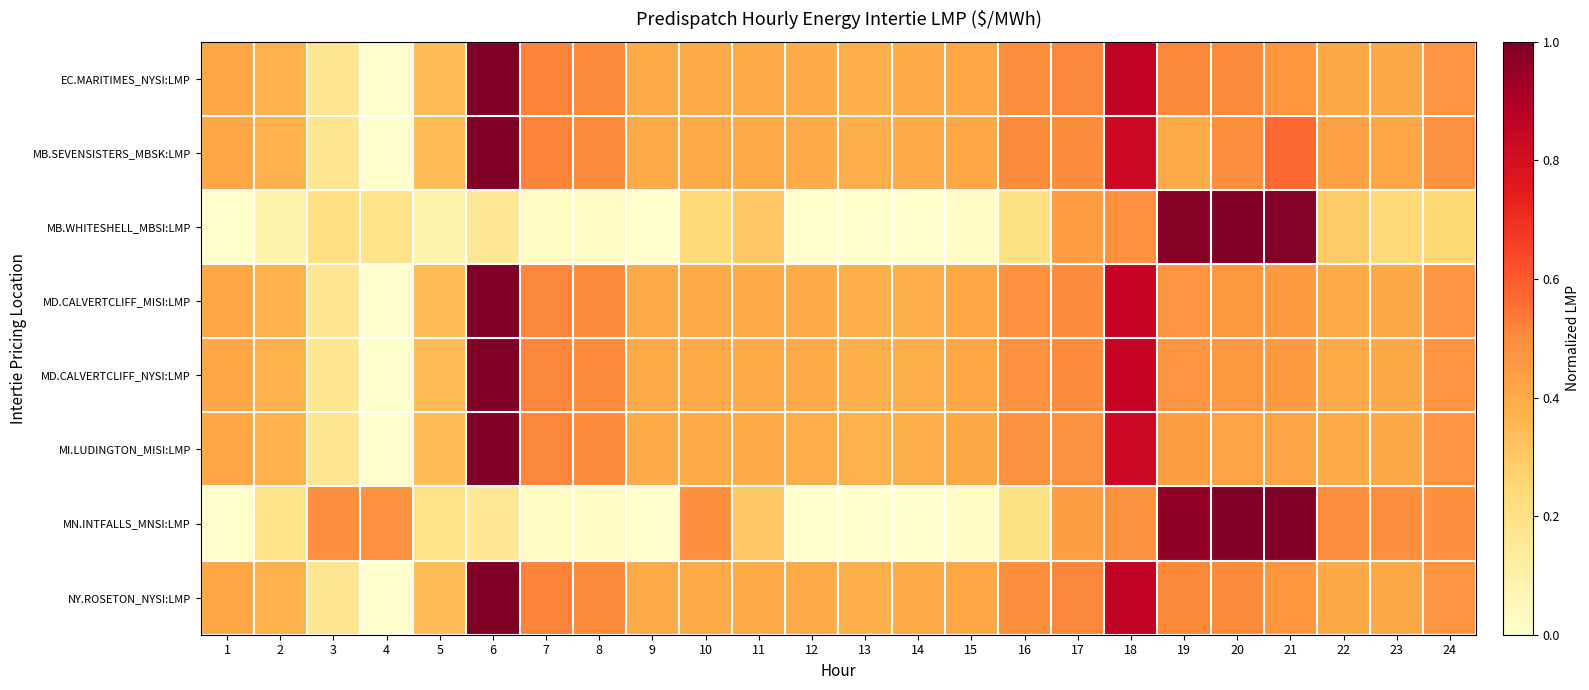

Which series has the widest spread of values?

EC.MARITIMES_NYSI:LMP